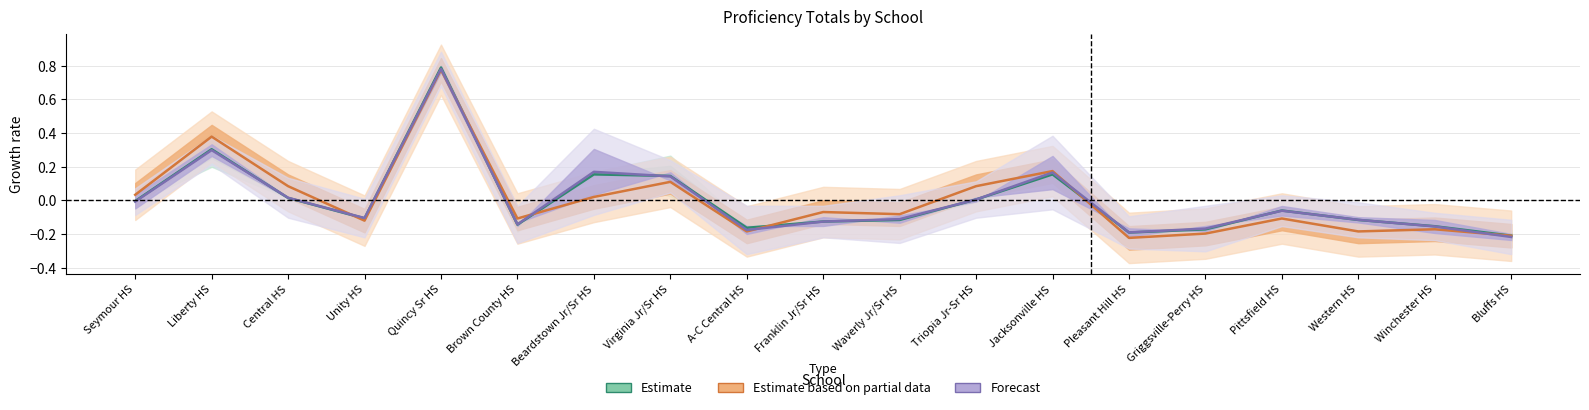

Is this an area chart (filled region under the line)?

No